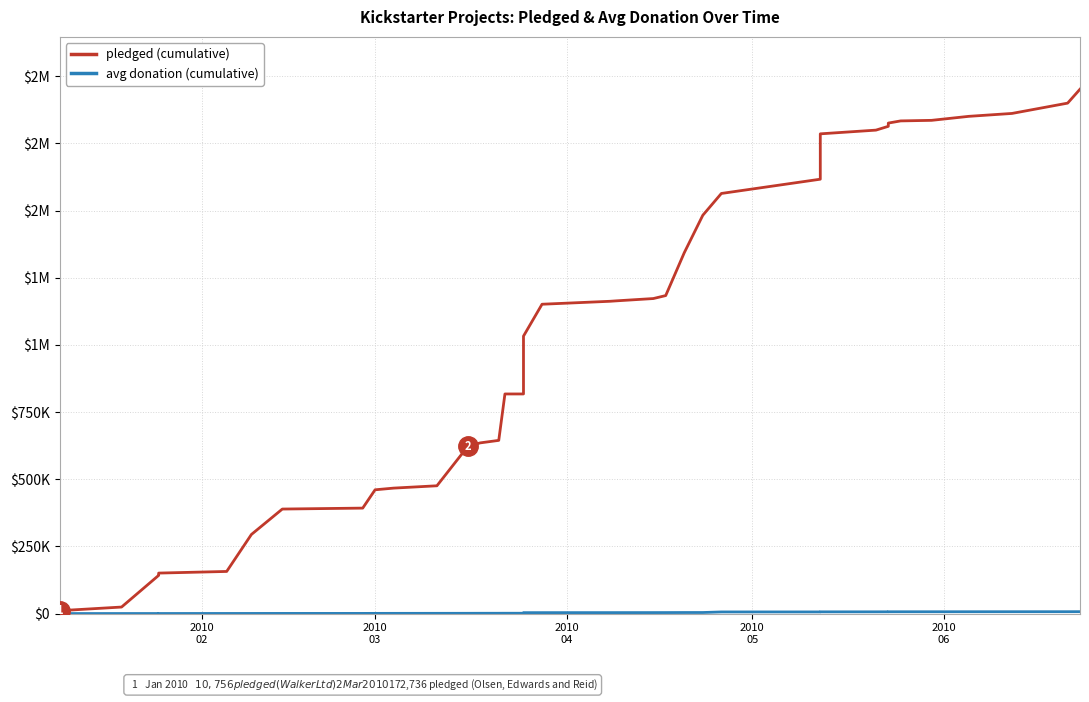

Is the value of pledged (cumulative USD) at 24 greater than the value of avg donation (cumulative USD) at 24?

Yes